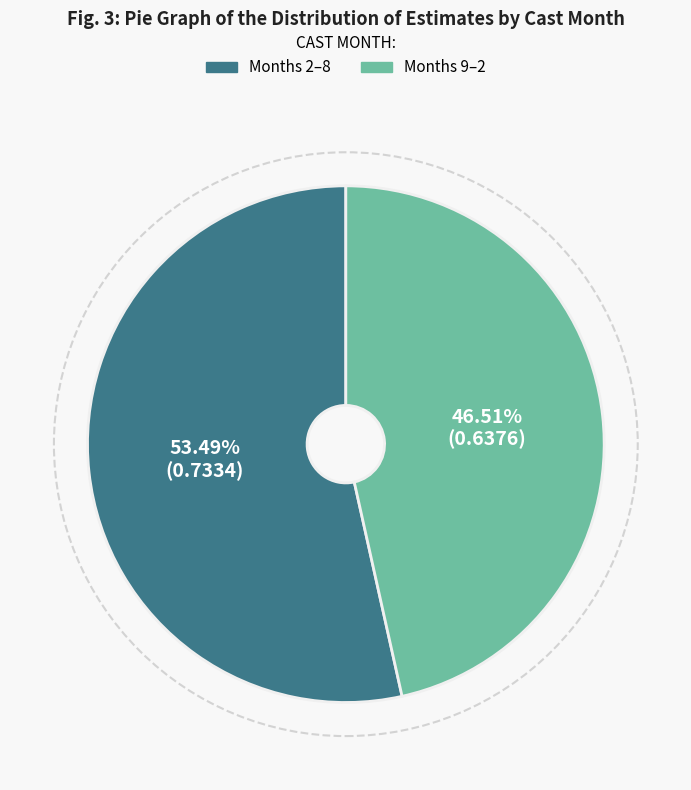

Is there any slice that represents more than half of the pie?

Yes